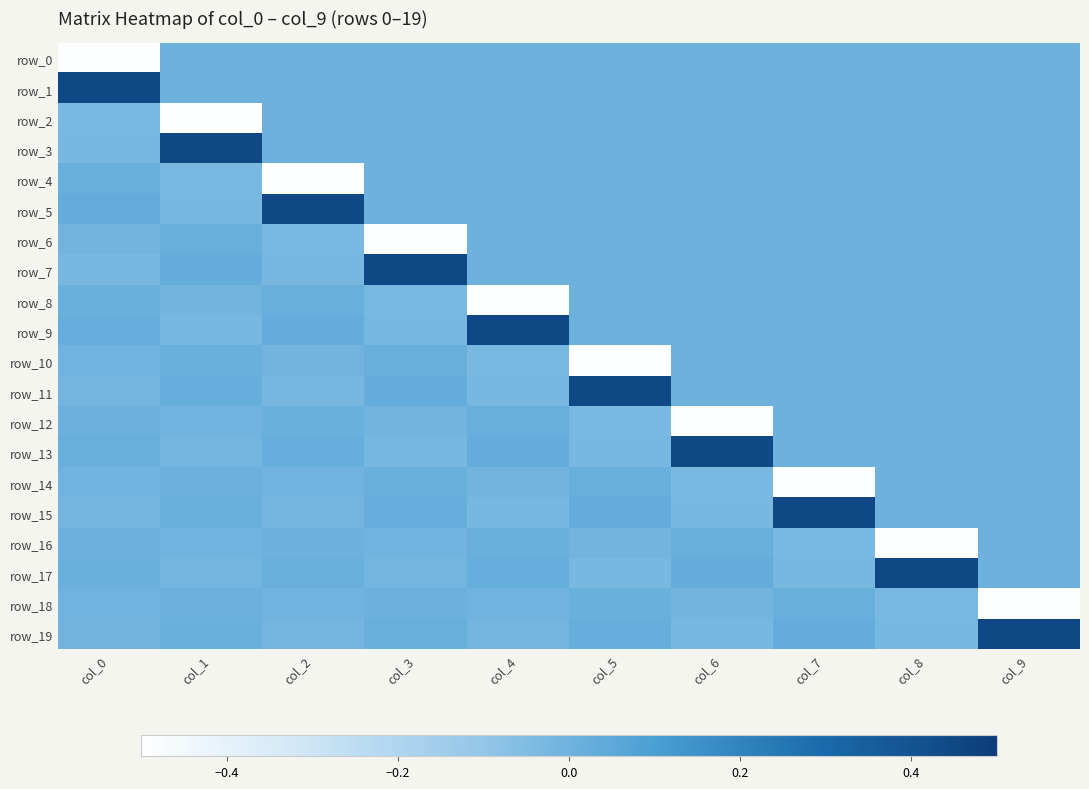

Which series has the largest range (max minus min)?

row_4